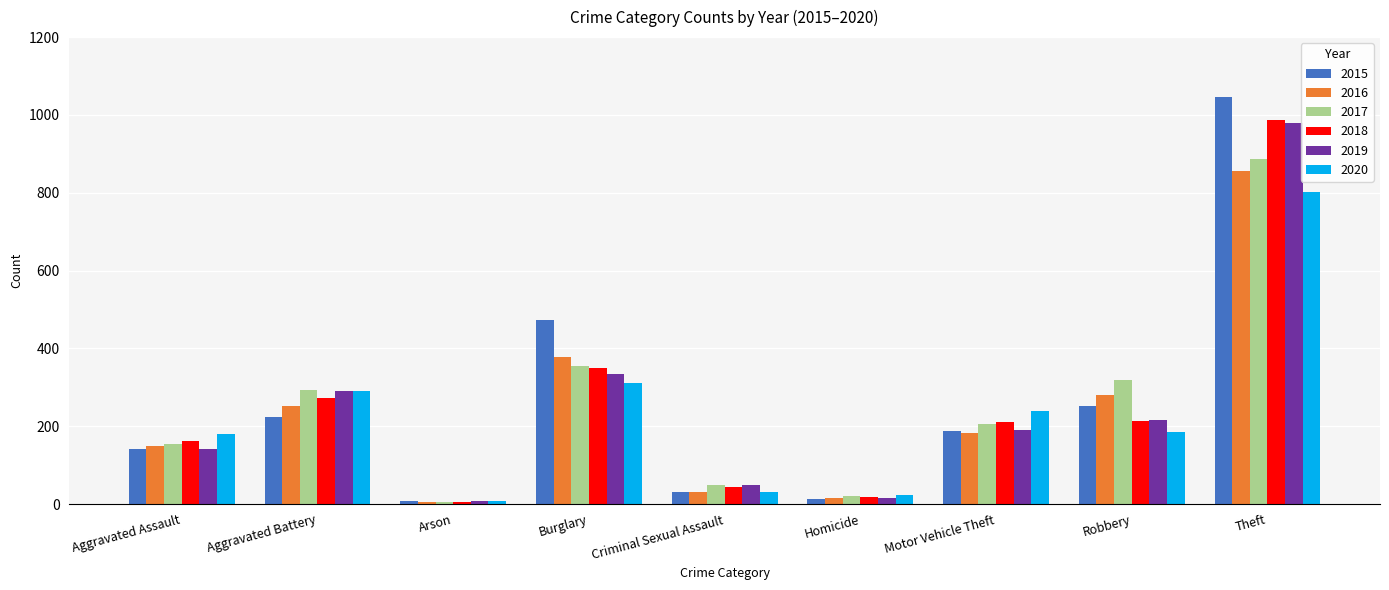

What is the approximate value of 2017 at Homicide, to the nearest 10?

20